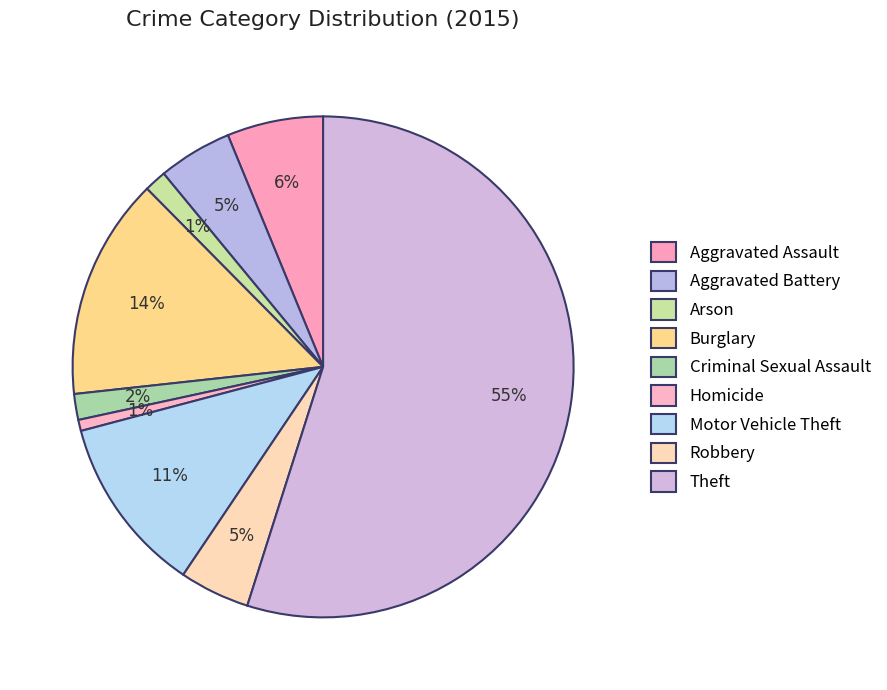

How many slices are in this pie chart?

9